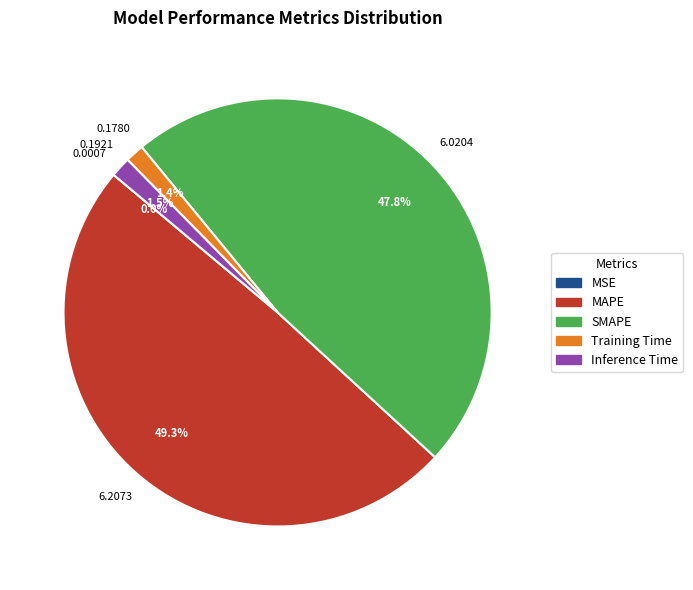

Which category has the biggest portion of the pie?

MAPE